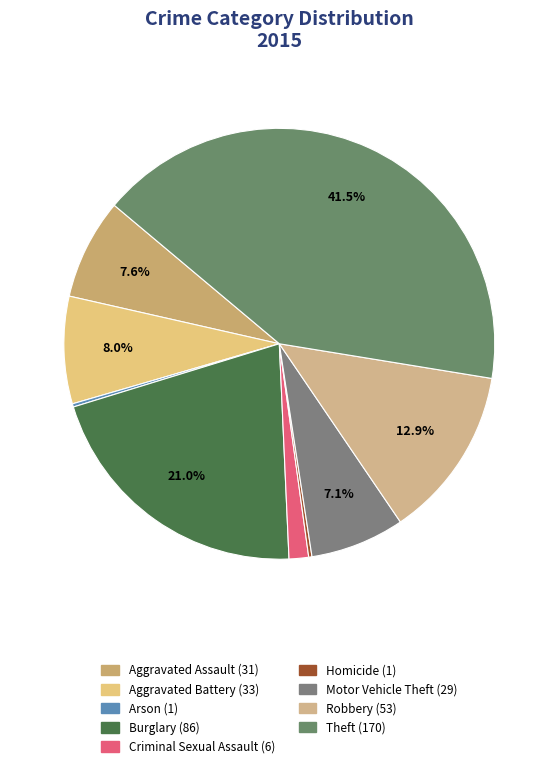

Does Motor Vehicle Theft represent more than half of the total?

No